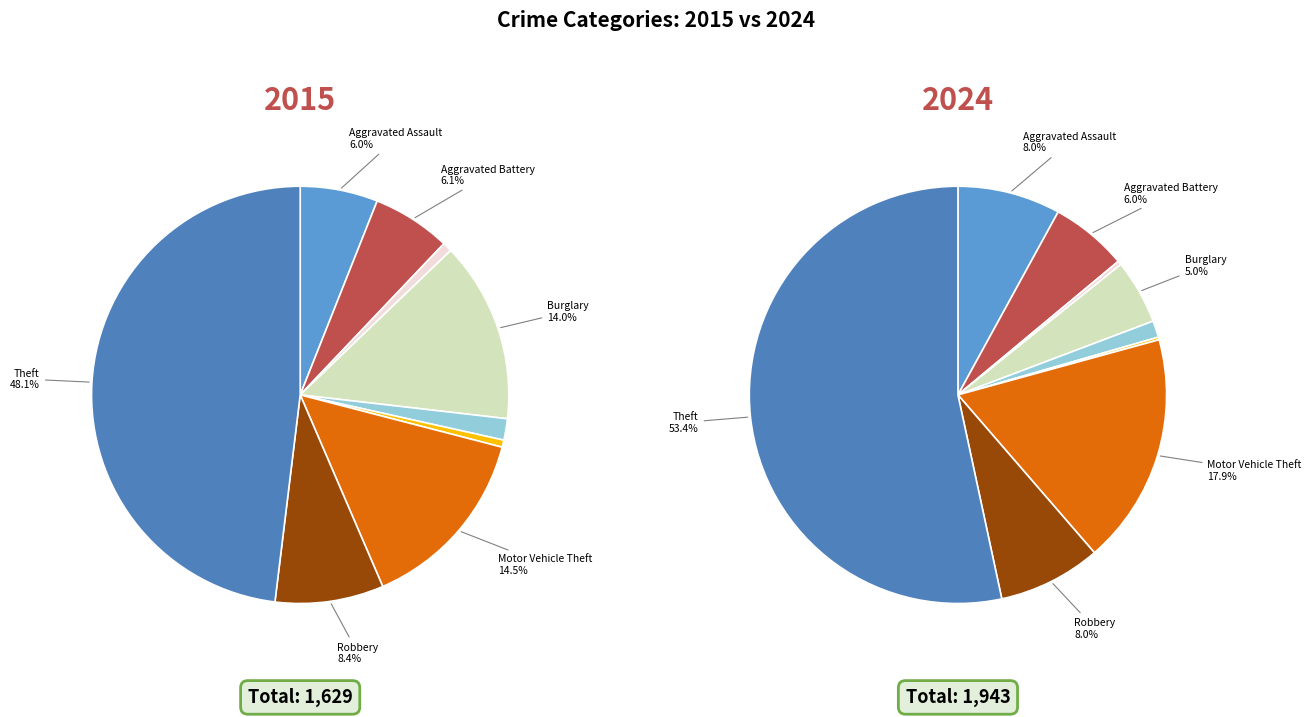

Between Robbery and Criminal Sexual Assault, which is larger?

Robbery